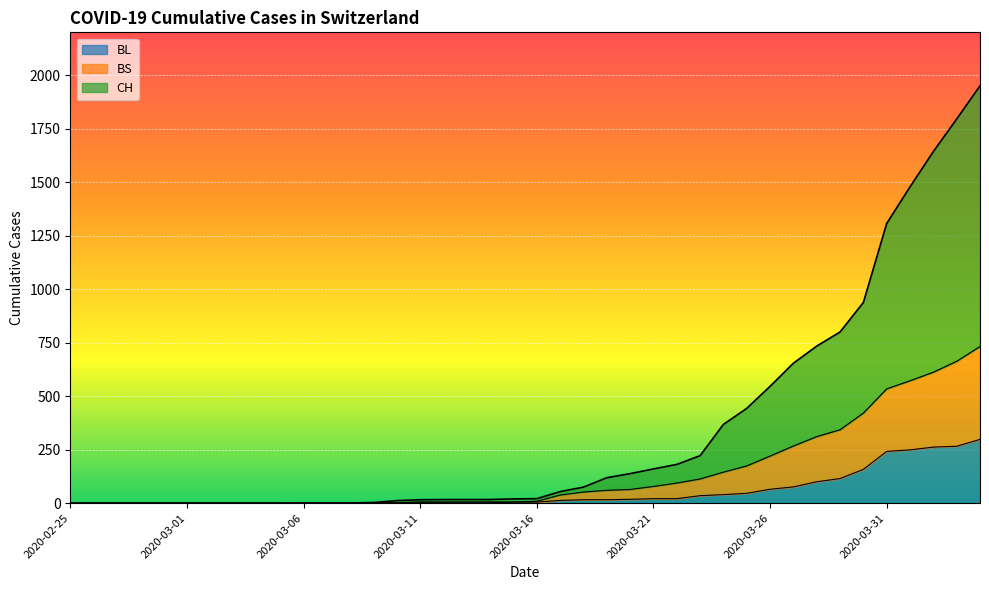

What is the value of the CH point at the 16th from the left?

16